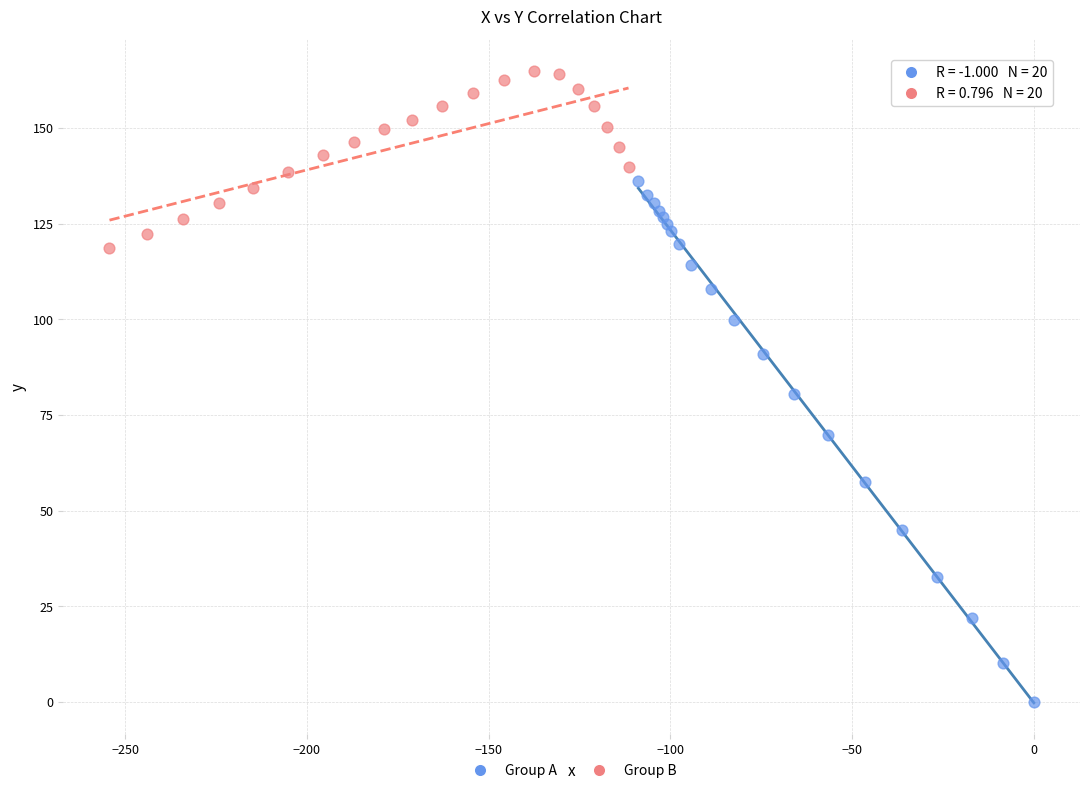

Which series contains the lowest Y value?

Group A